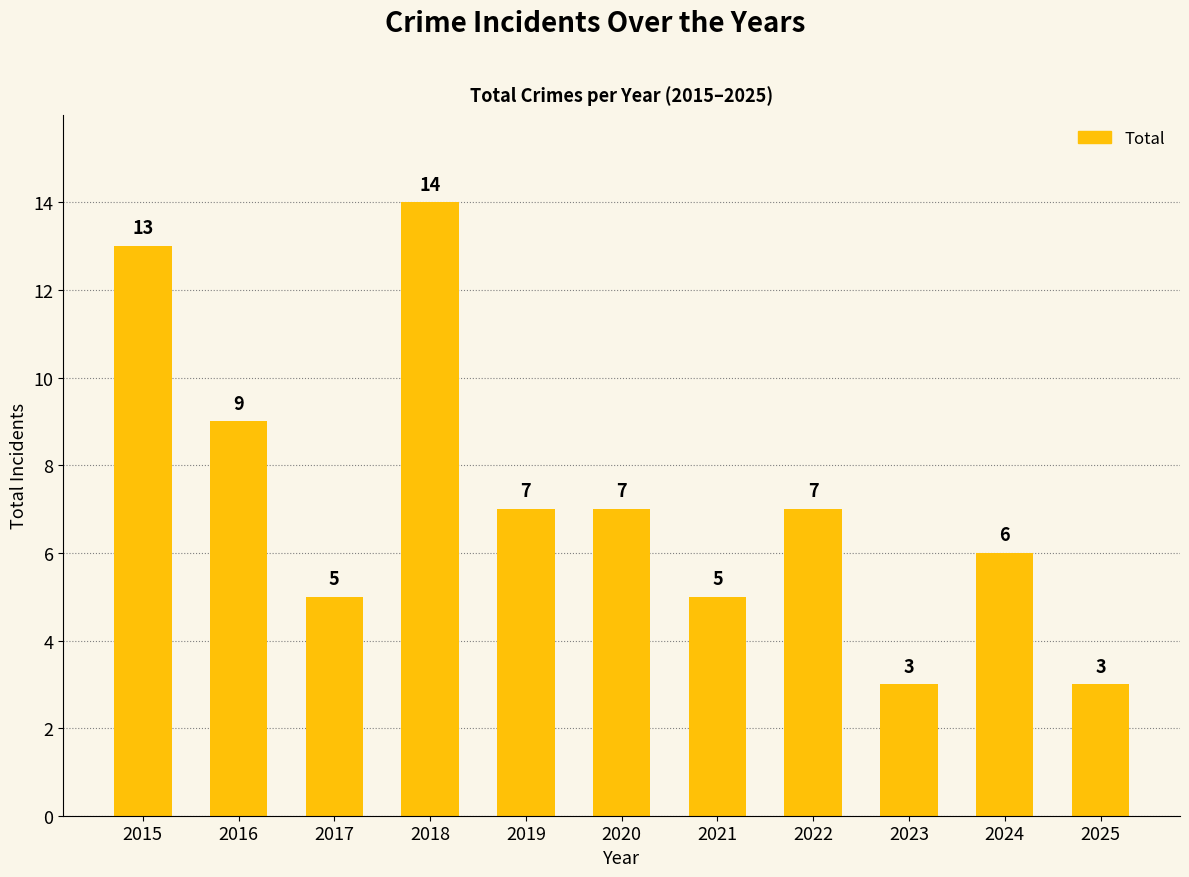

Where does the data first go above 7?

2015